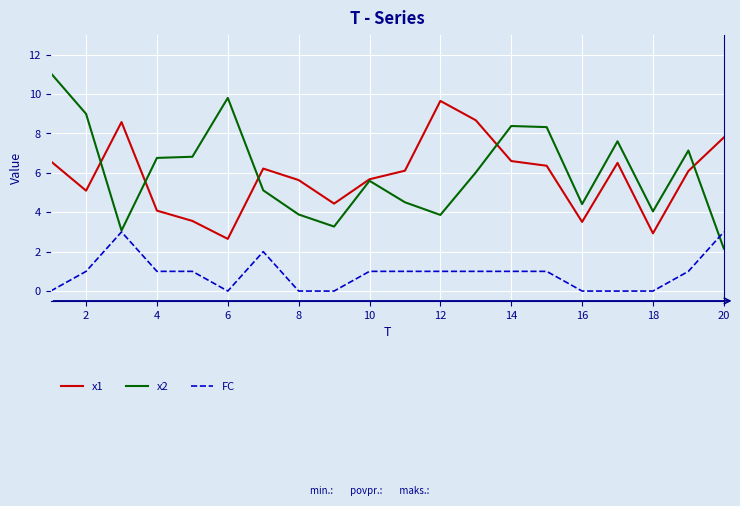

Which series has the largest total across all categories?

x2